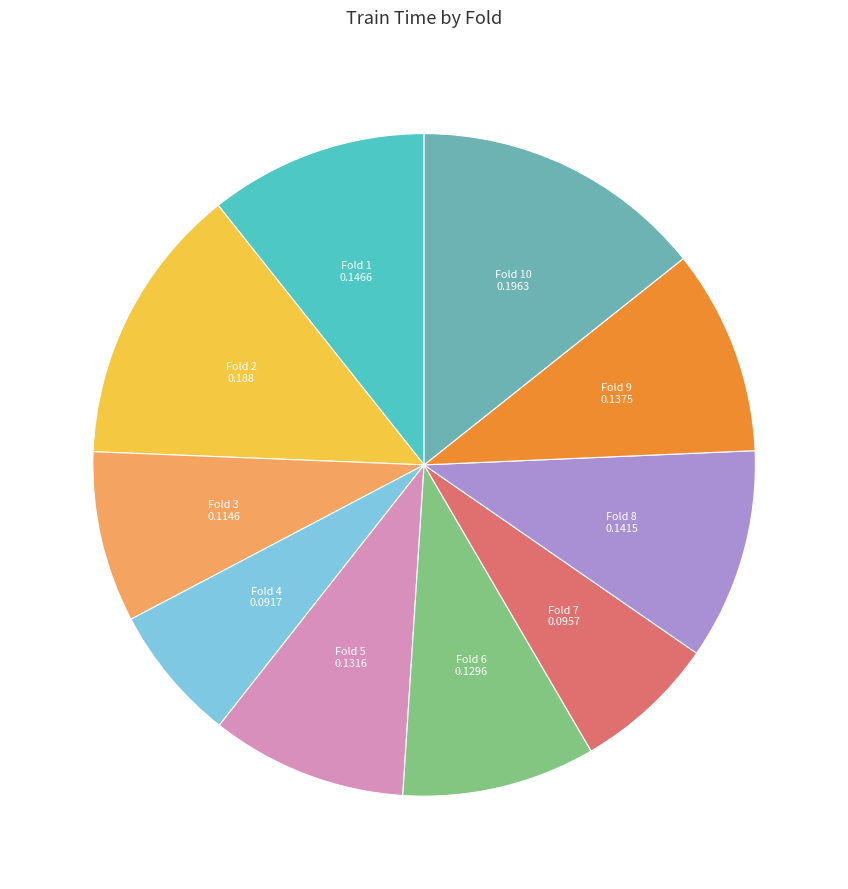

Is there a majority slice in this chart?

No